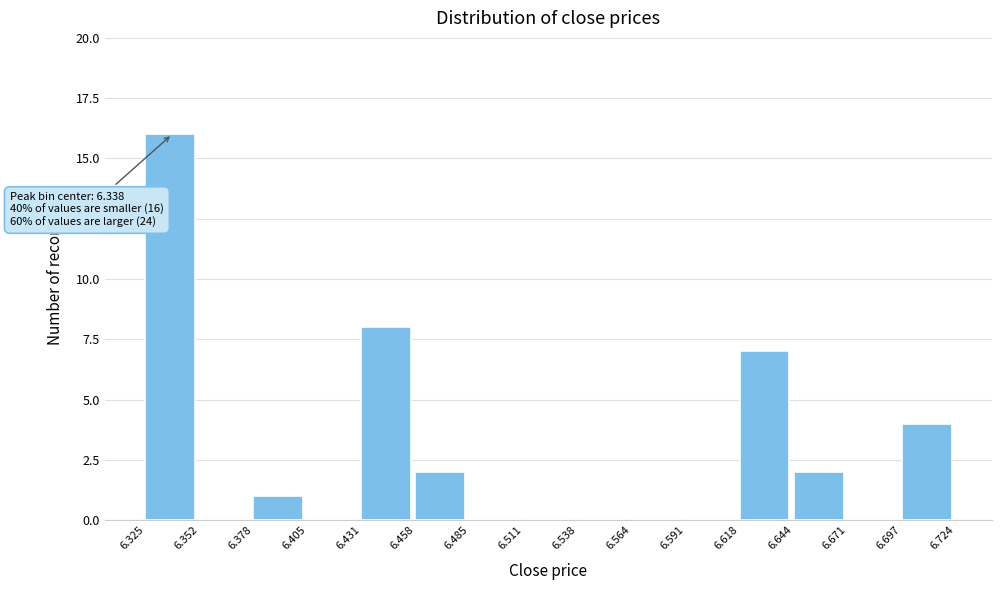

Which range on the x-axis has the tallest bar?

6.325 to 6.352